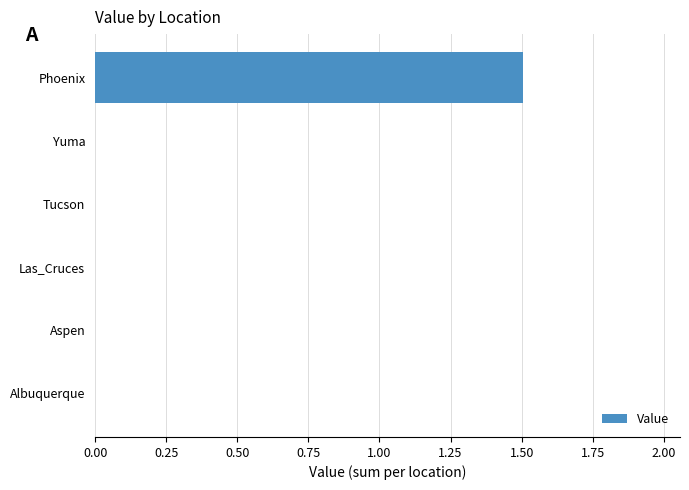

Does the chart contain stacked bars?

No